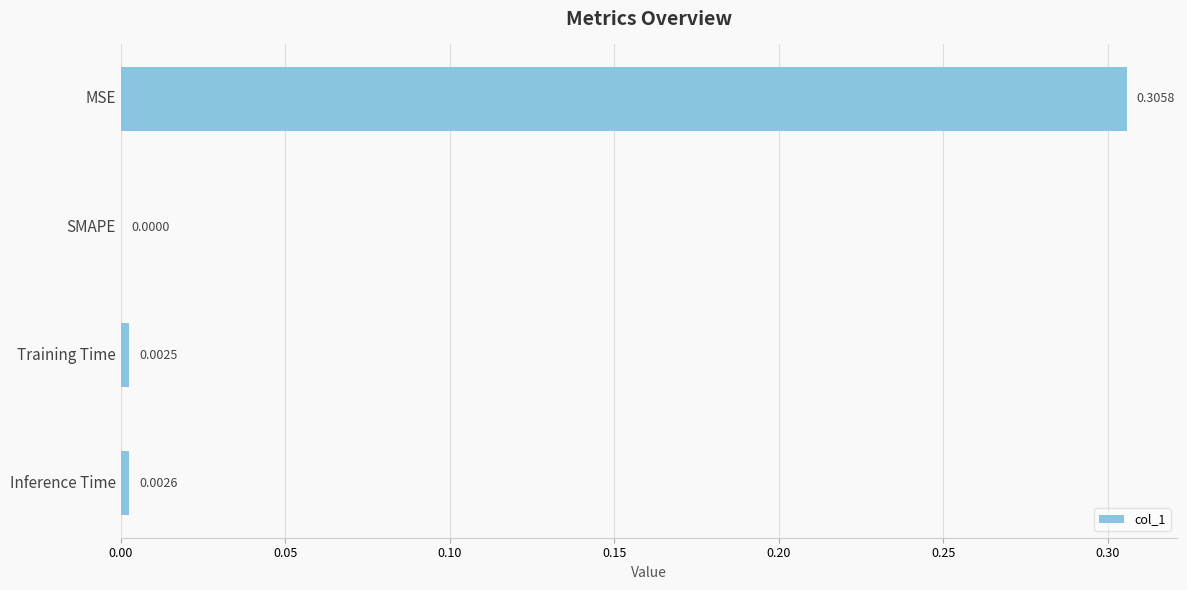

What is the average value?

0.1